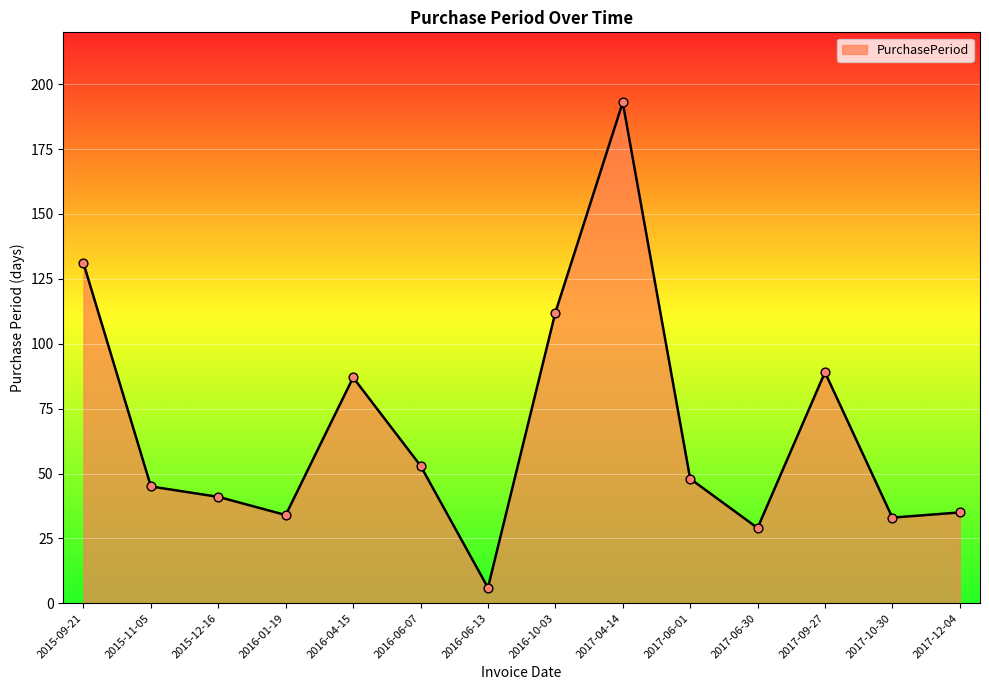

What is the ratio of the value at 2016-10-03 to the value at 2015-09-21?

0.9